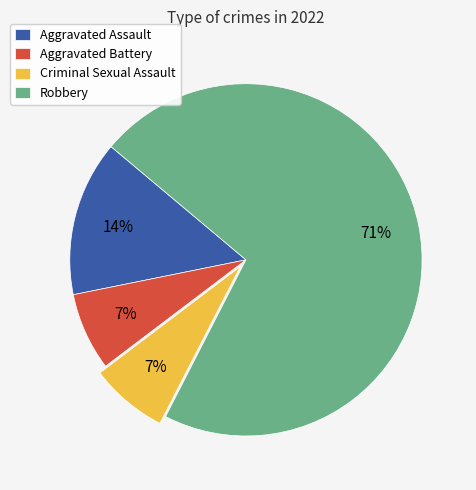

Which category accounts for the majority?

Robbery